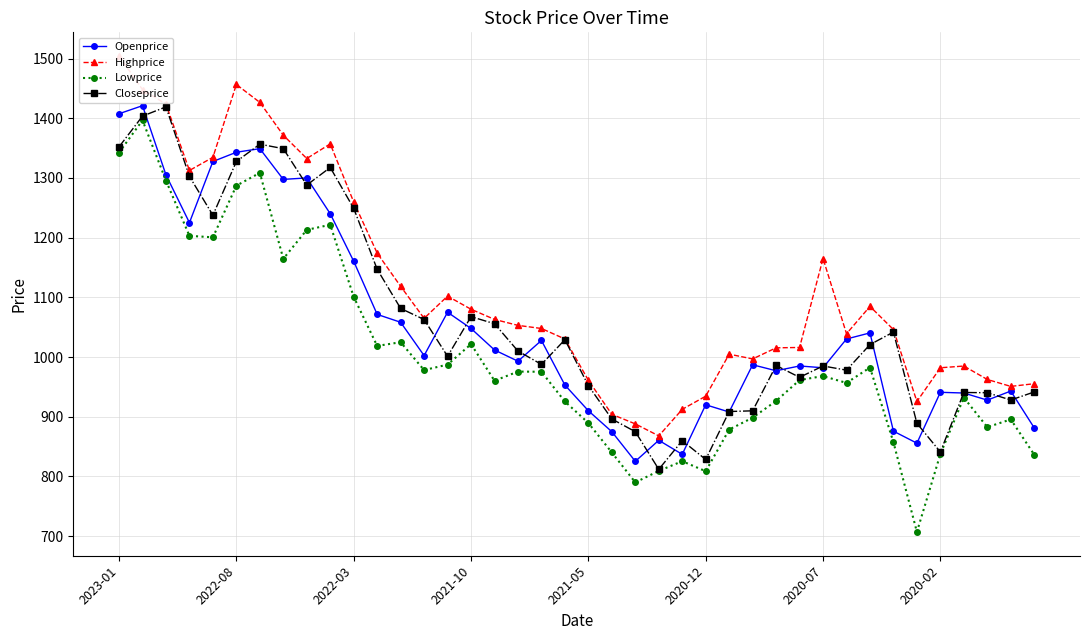

True or false: Lowprice and Highprice cross at least once.

False